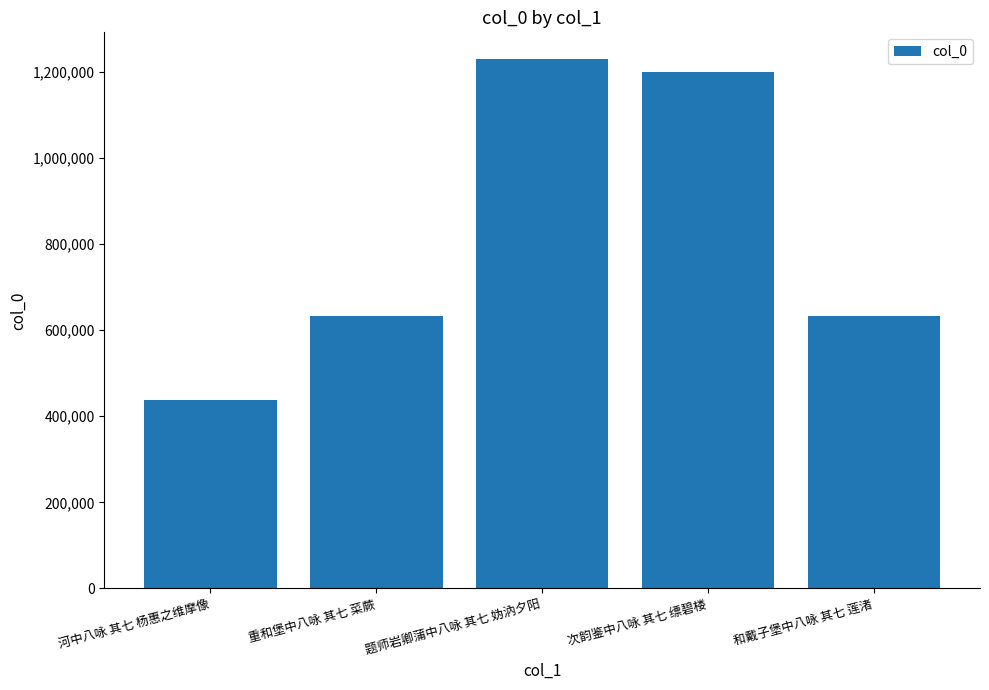

What is the change in value from 次韵鉴中八咏 其七 缥碧楼 to 和戴子堡中八咏 其七 莲渚?

-568083